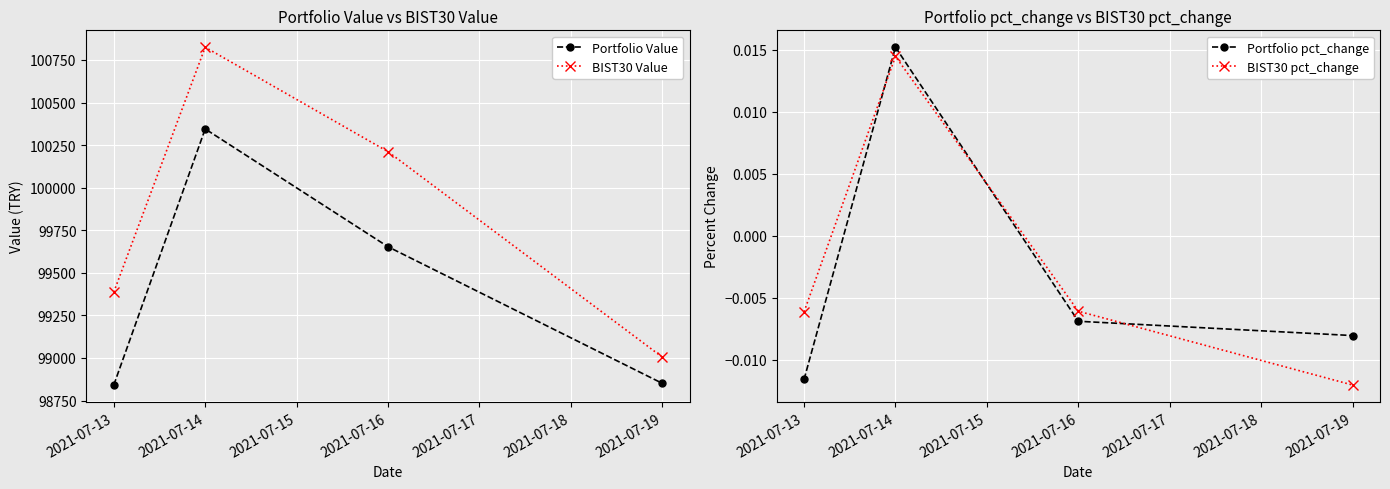

At which label is BIST30 Value closest to 99914?

2021-07-16